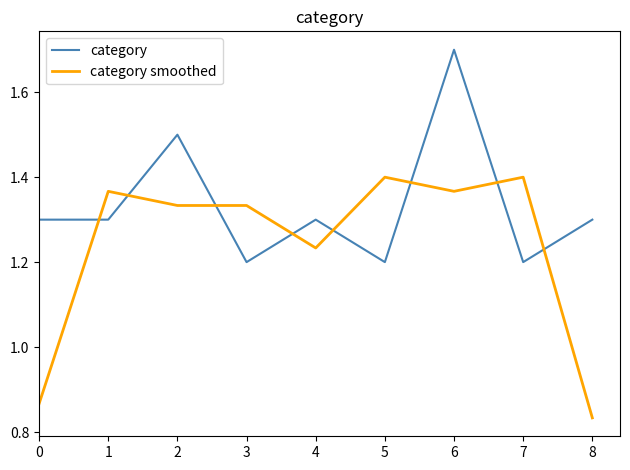

The category smoothed series shows 1.4 at 5. True or false?

True